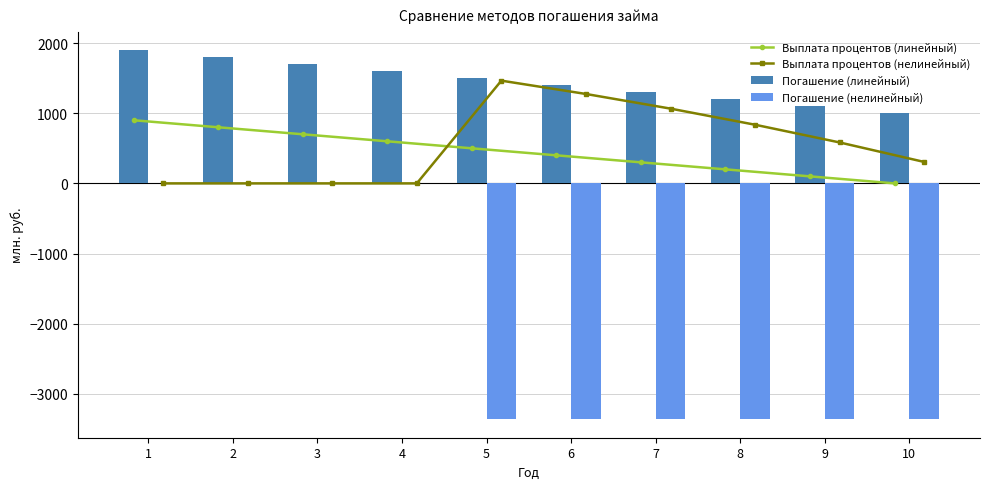

What is the value of the Погашение (линейный) bar at the 9th from the left?

1100.0